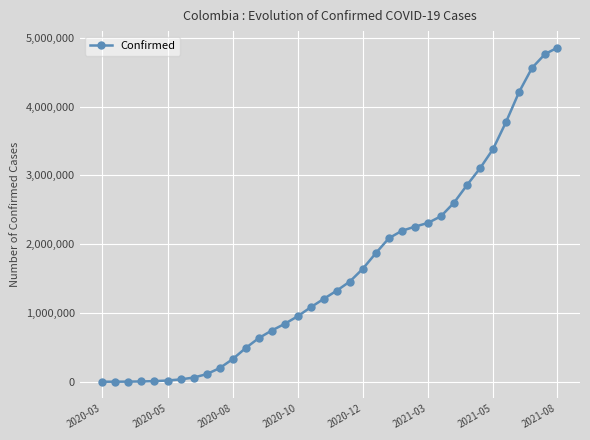

What is the greatest value displayed?

4856595